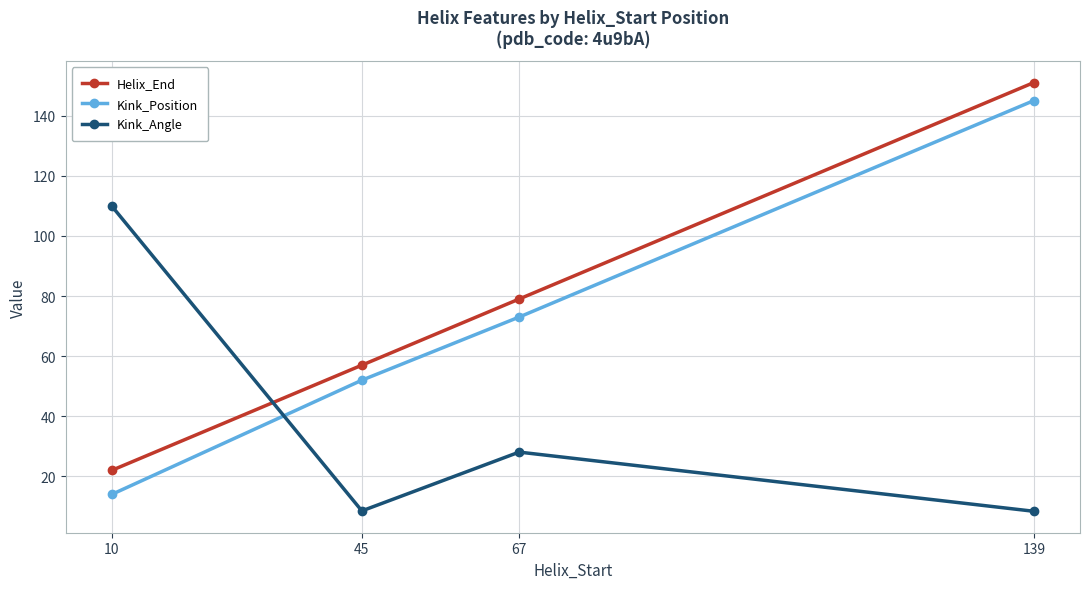

At how many categories does at least one series exceed 55?

4